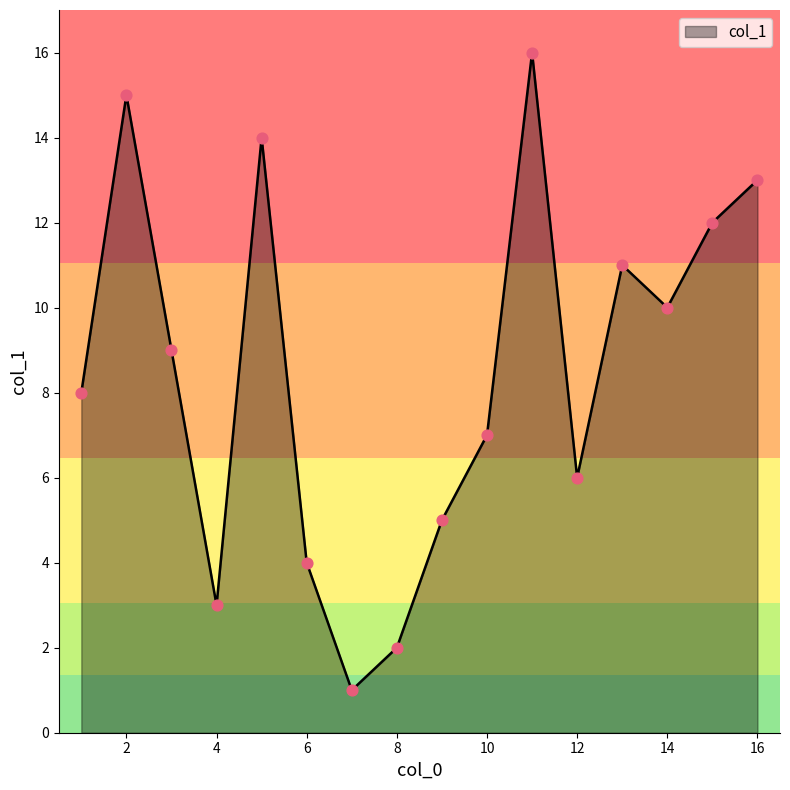

What is the maximum value shown in the chart?

16